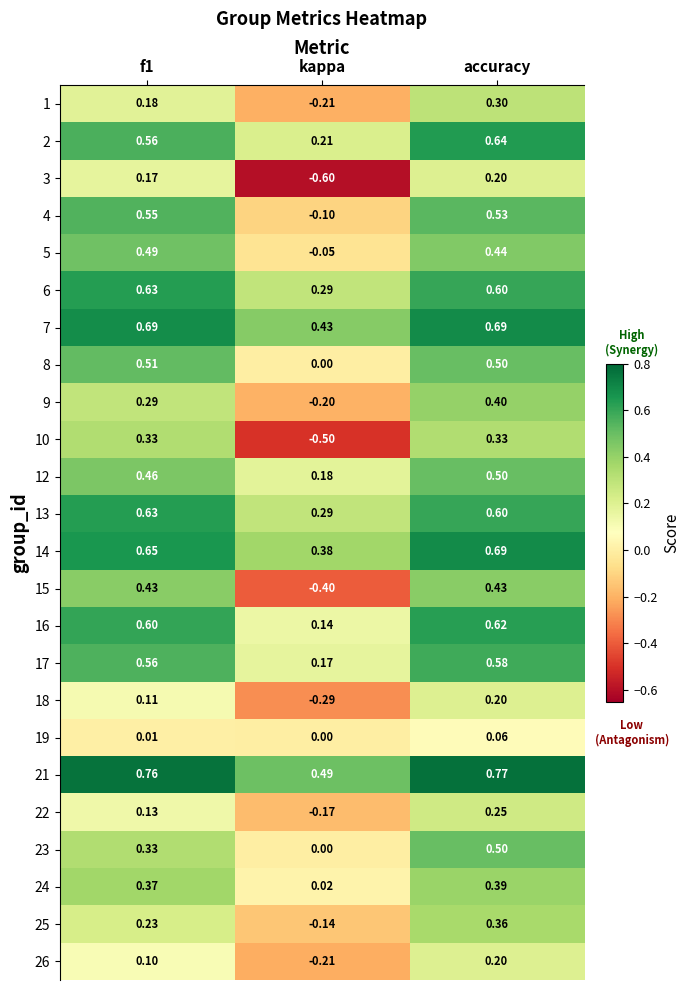

Which series has the largest total across all categories?

21